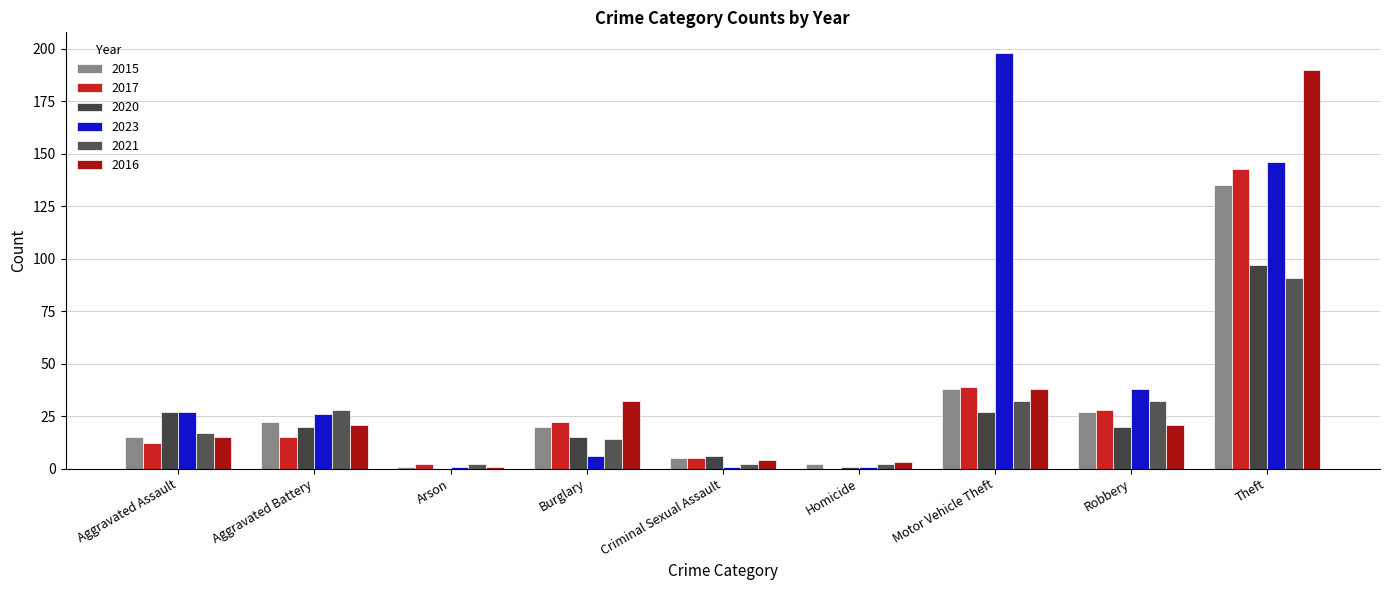

Reading right to left, what are all the values shown in this chart?

2015: Theft=135	Robbery=27	Motor Vehicle Theft=38	Homicide=2	Criminal Sexual Assault=5	Burglary=20	Arson=1	Aggravated Battery=22	Aggravated Assault=15
2017: Theft=143	Robbery=28	Motor Vehicle Theft=39	Homicide=0	Criminal Sexual Assault=5	Burglary=22	Arson=2	Aggravated Battery=15	Aggravated Assault=12
2020: Theft=97	Robbery=20	Motor Vehicle Theft=27	Homicide=1	Criminal Sexual Assault=6	Burglary=15	Arson=0	Aggravated Battery=20	Aggravated Assault=27
2023: Theft=146	Robbery=38	Motor Vehicle Theft=198	Homicide=1	Criminal Sexual Assault=1	Burglary=6	Arson=1	Aggravated Battery=26	Aggravated Assault=27
2021: Theft=91	Robbery=32	Motor Vehicle Theft=32	Homicide=2	Criminal Sexual Assault=2	Burglary=14	Arson=2	Aggravated Battery=28	Aggravated Assault=17
2016: Theft=190	Robbery=21	Motor Vehicle Theft=38	Homicide=3	Criminal Sexual Assault=4	Burglary=32	Arson=1	Aggravated Battery=21	Aggravated Assault=15